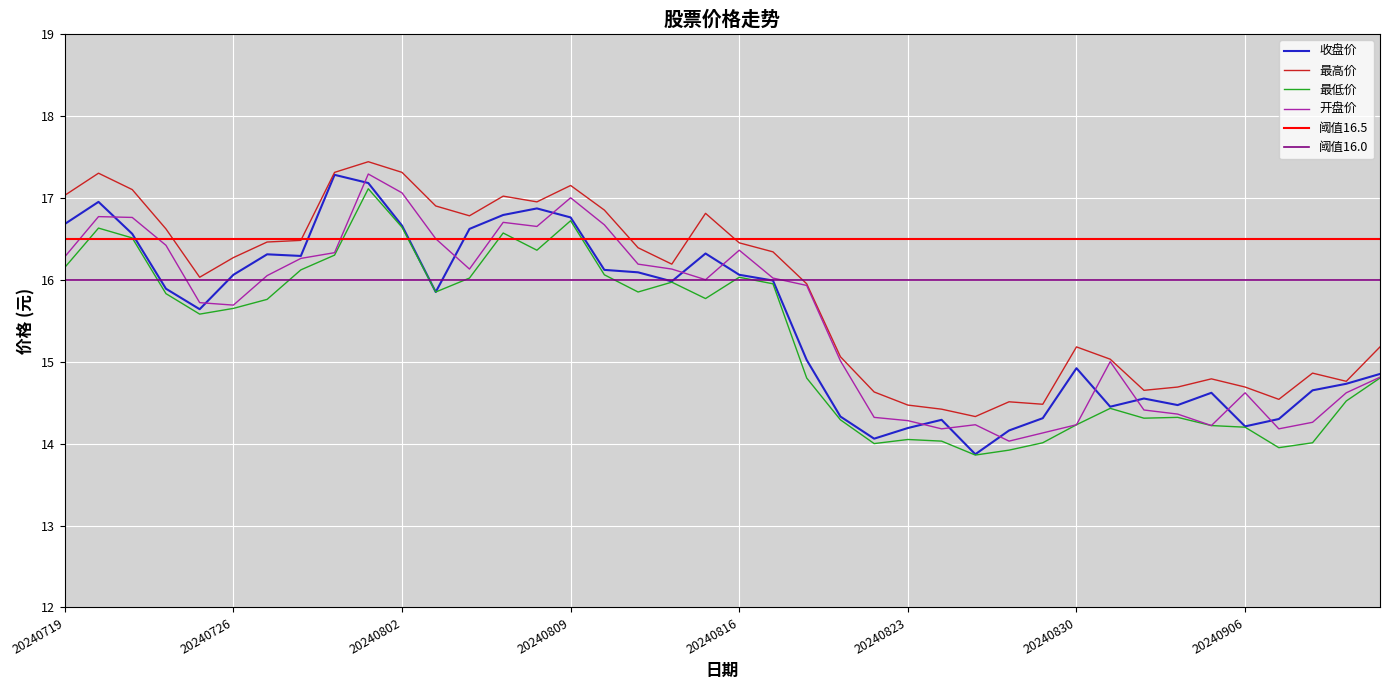

Which category has the lowest value in the 收盘价 series?

20240827